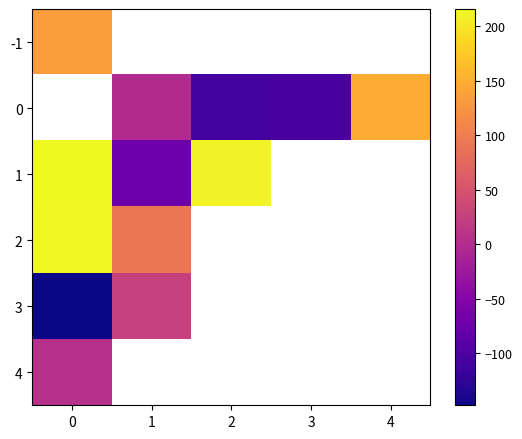

Which series has the widest spread of values?

1